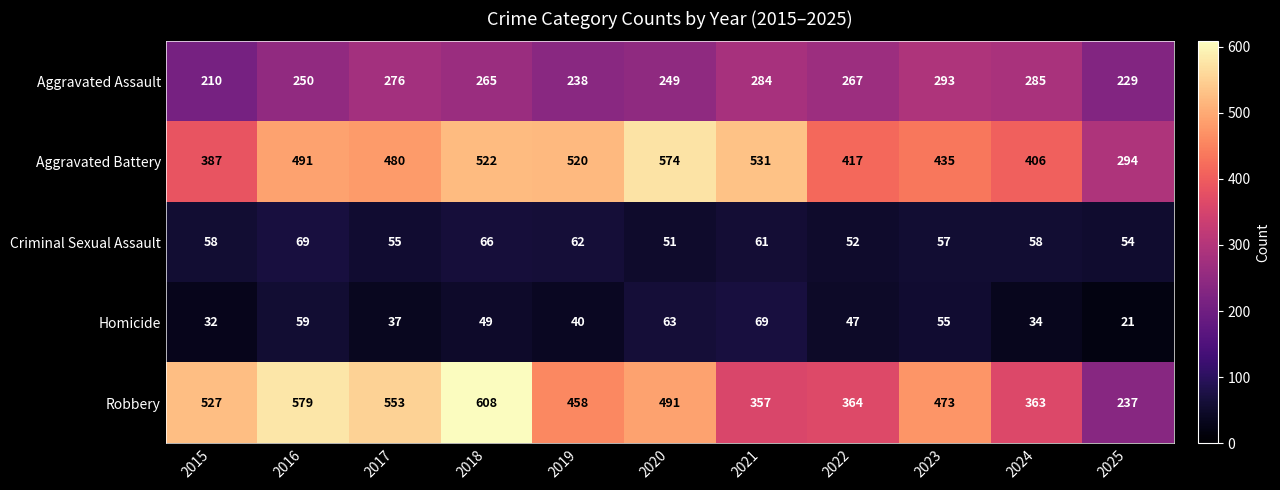

What is the difference between the Aggravated Battery values at 2024 and 2017?

74